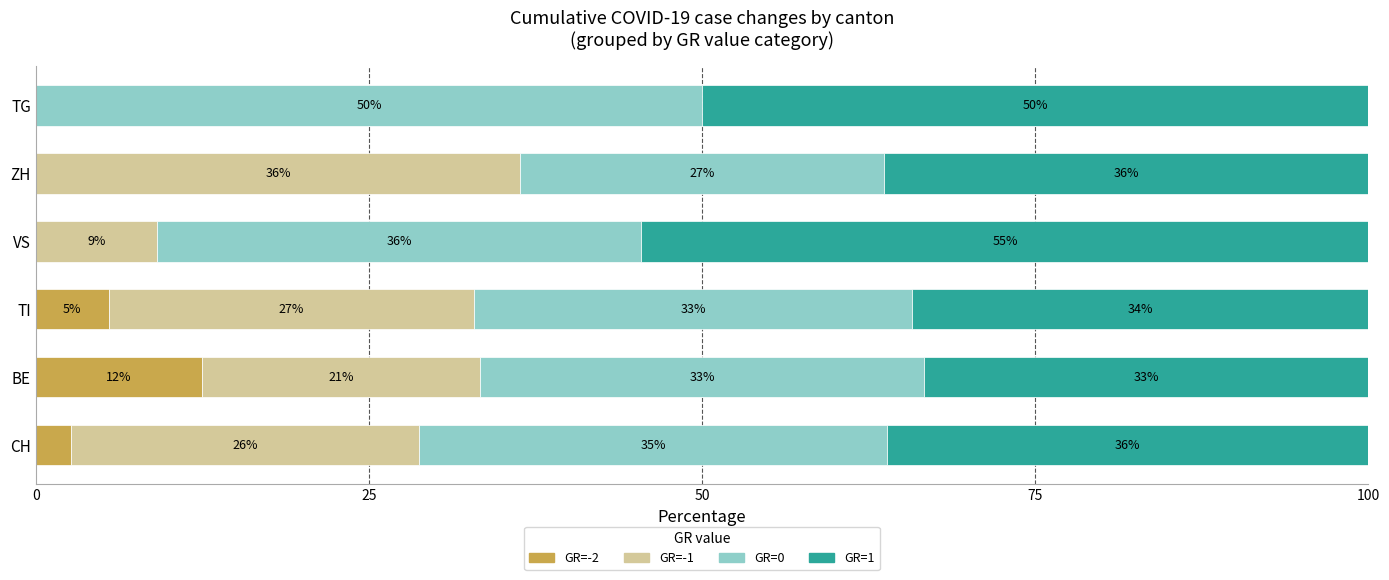

Where is GR=-2 nearest to the value 6?

TI